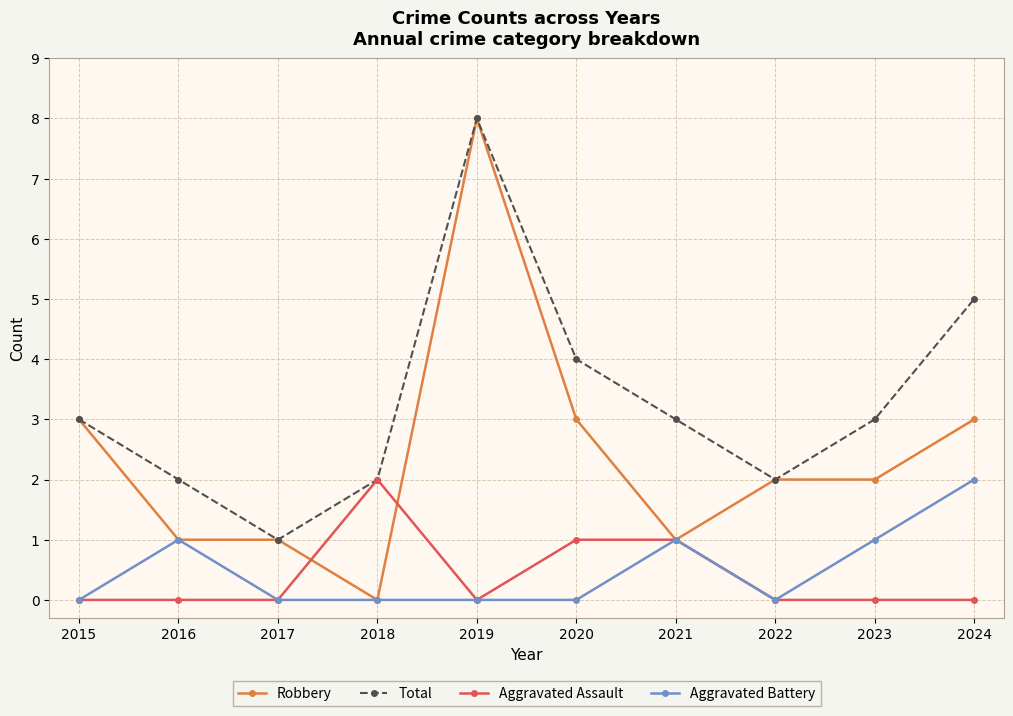

At which category does Total reach its first local peak?

2019